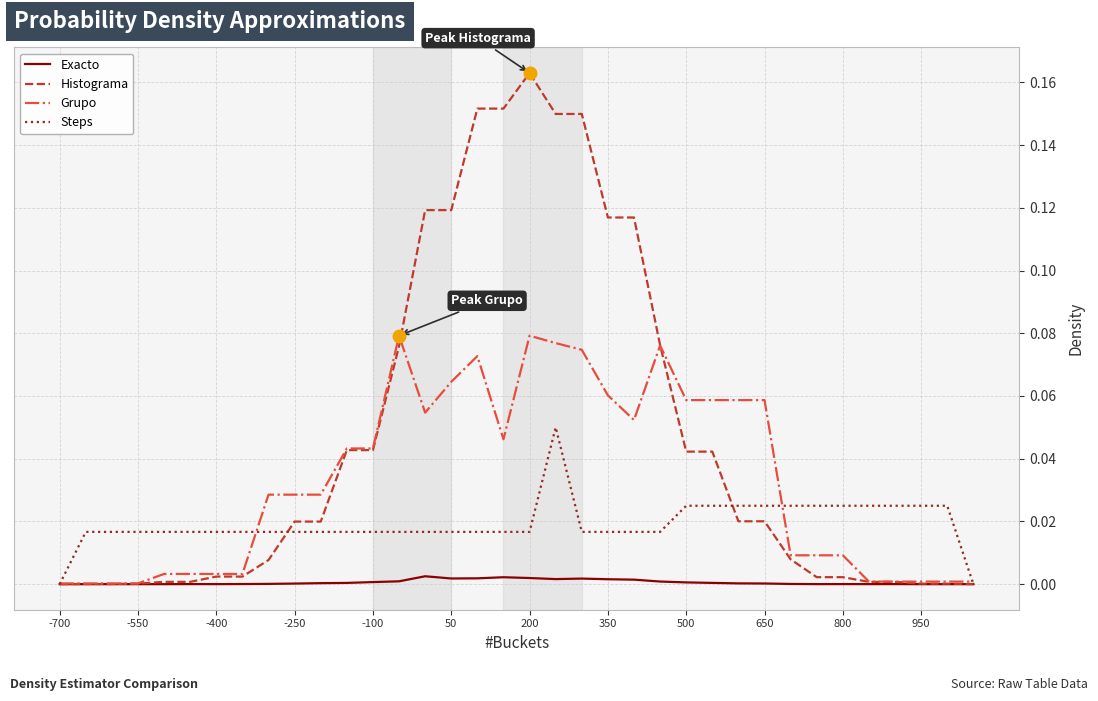

Which series has the largest range (max minus min)?

Histograma